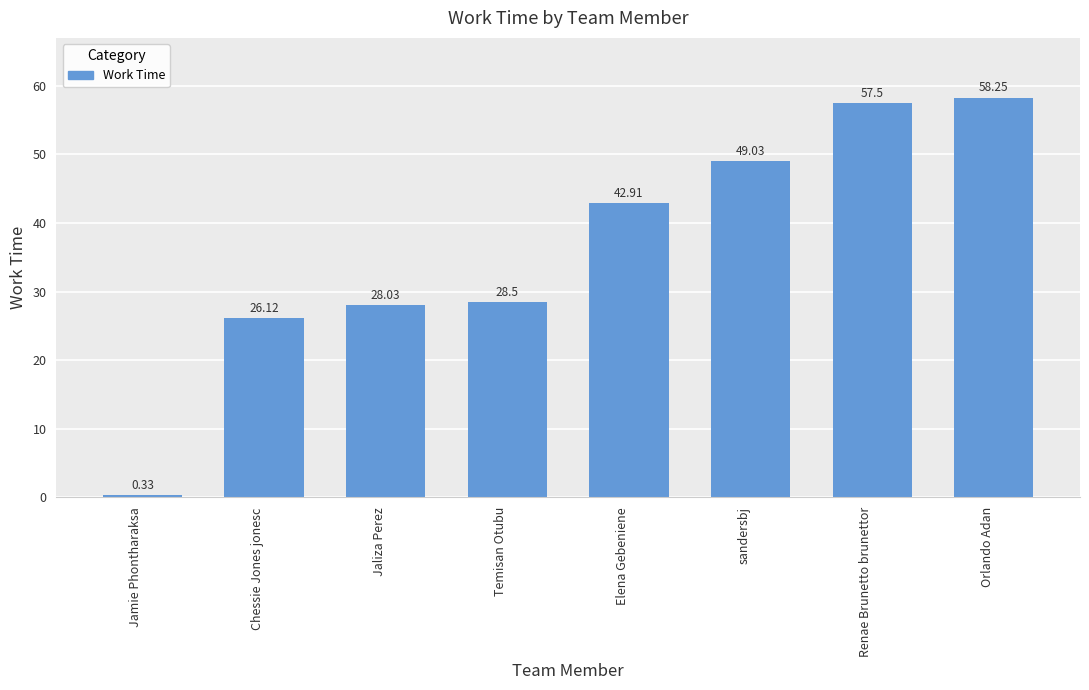

True or false: the data shows 57.5 at Renae Brunetto brunettor.

True